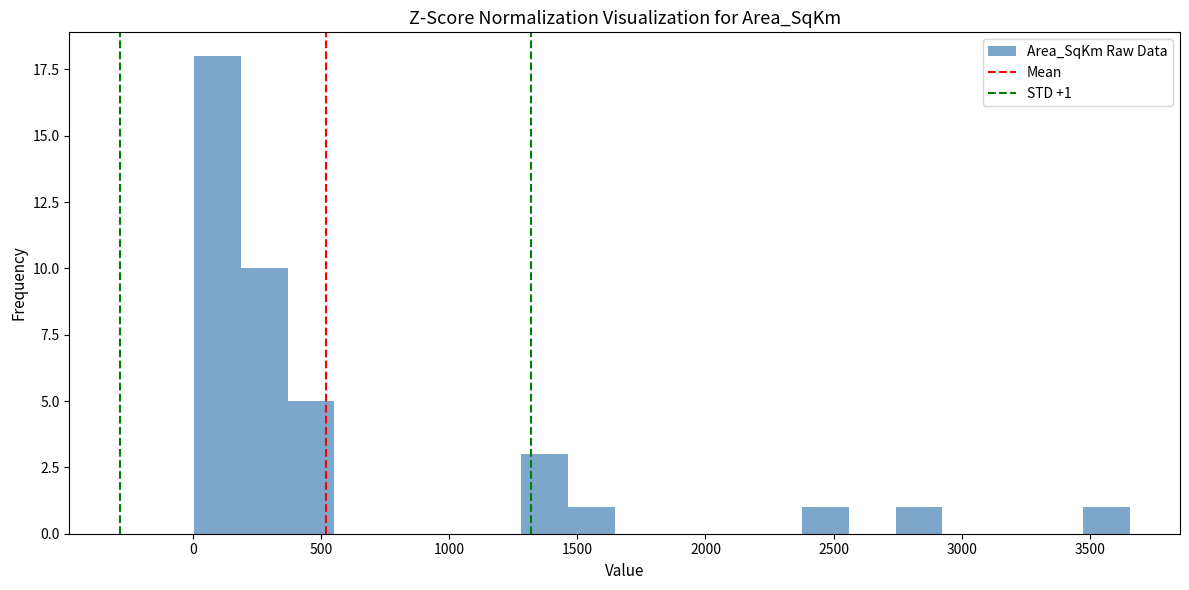

Around what value on the x-axis is the tallest bar? Give the approximate position of its centre, as read against the axis.

100